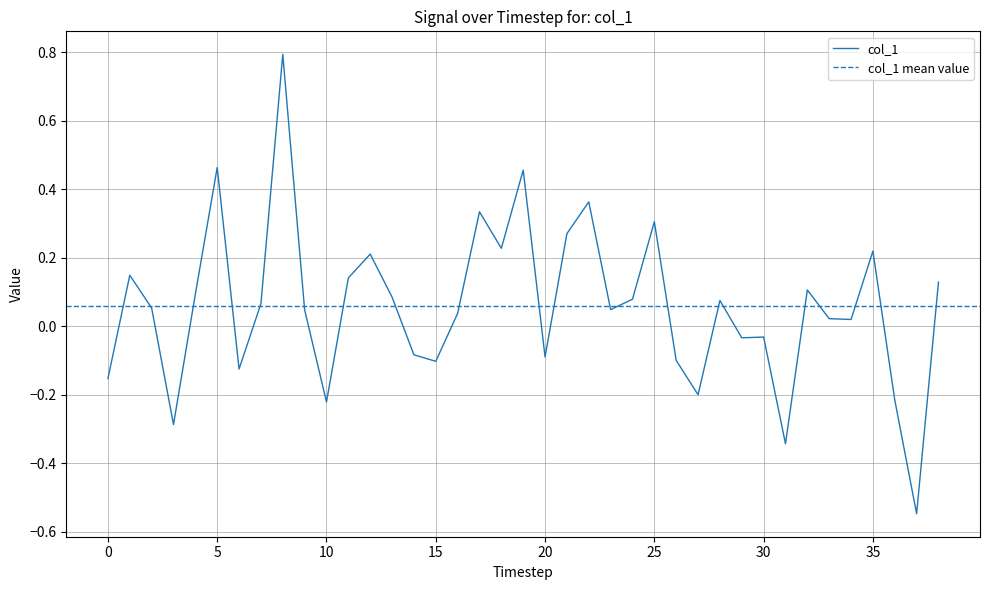

What is the average value?

0.1